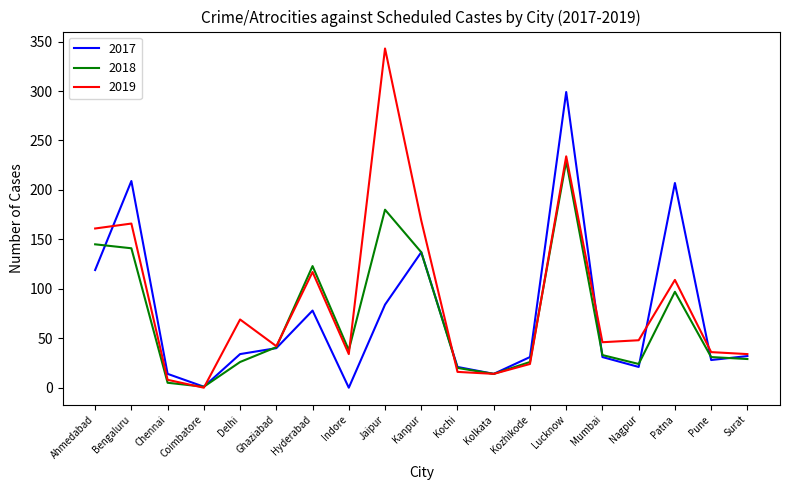

What is the sum of the 2018 values at Mumbai and Chennai?

38